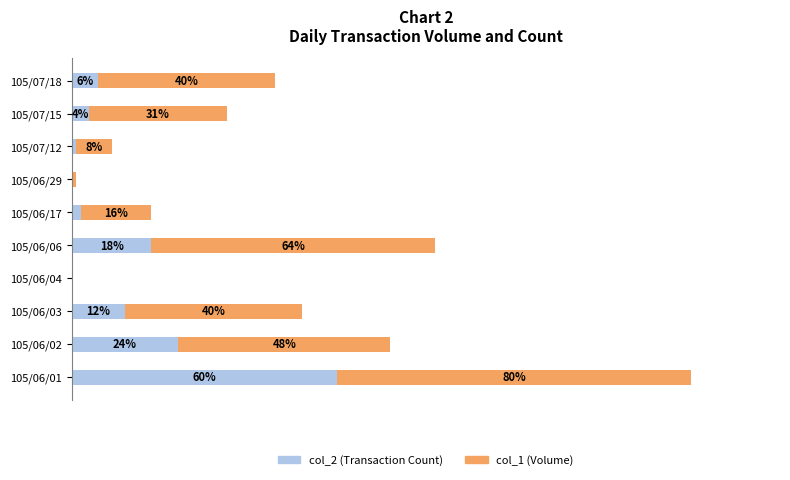

At which category is the sum across all series the highest?

105/06/01